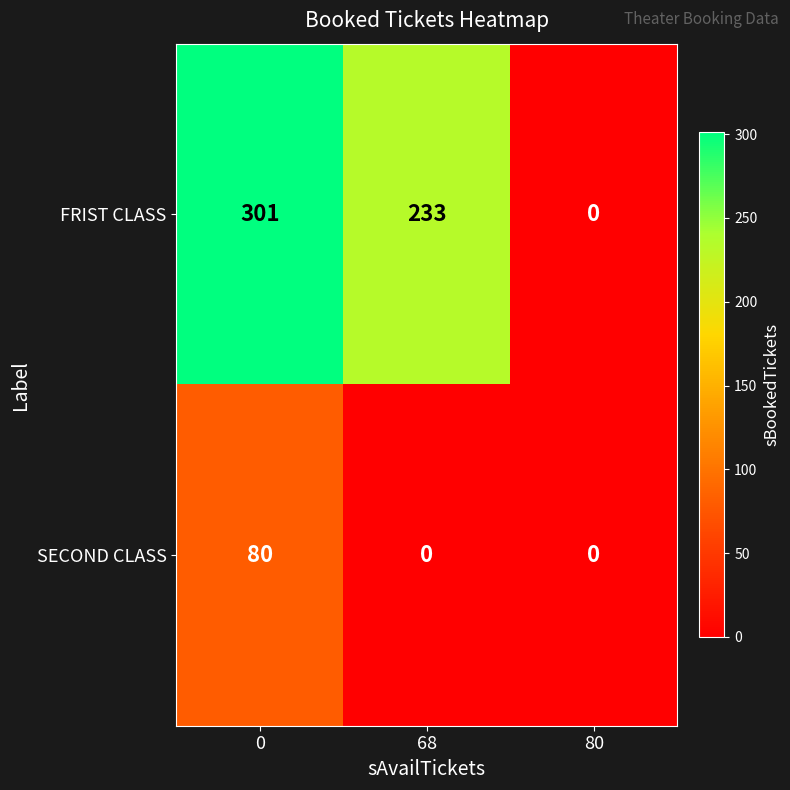

At 0, list the series in order from smallest to largest.

SECOND CLASS, FRIST CLASS